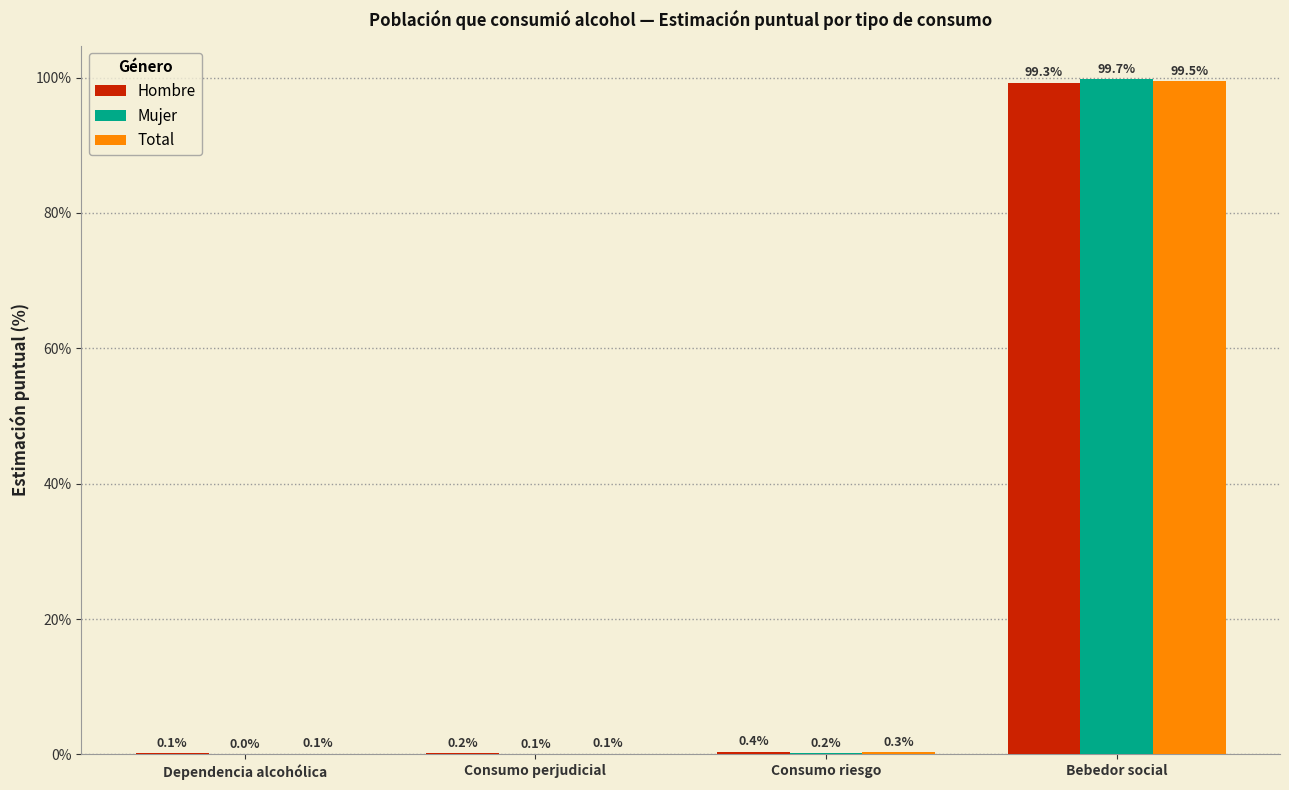

Is the value of Hombre at Consumo riesgo greater than the value of Total at Consumo riesgo?

Yes